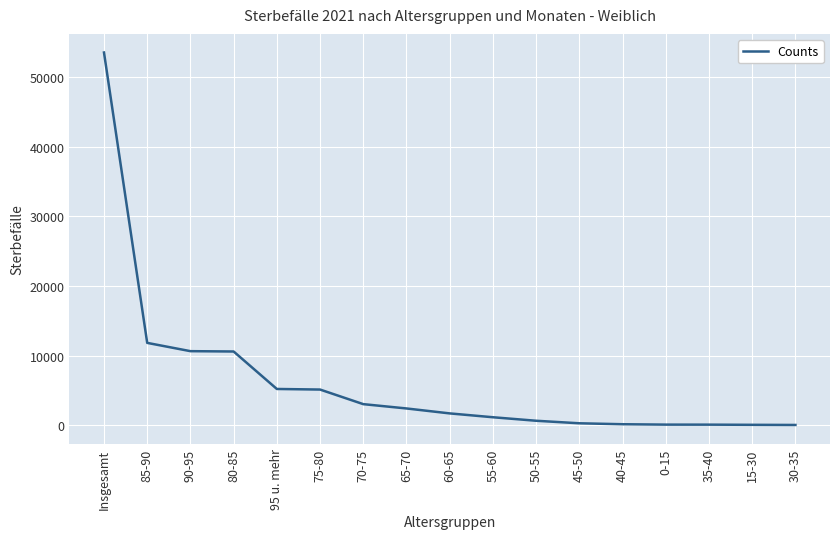

Where is the data nearest to the value 26787?

85-90